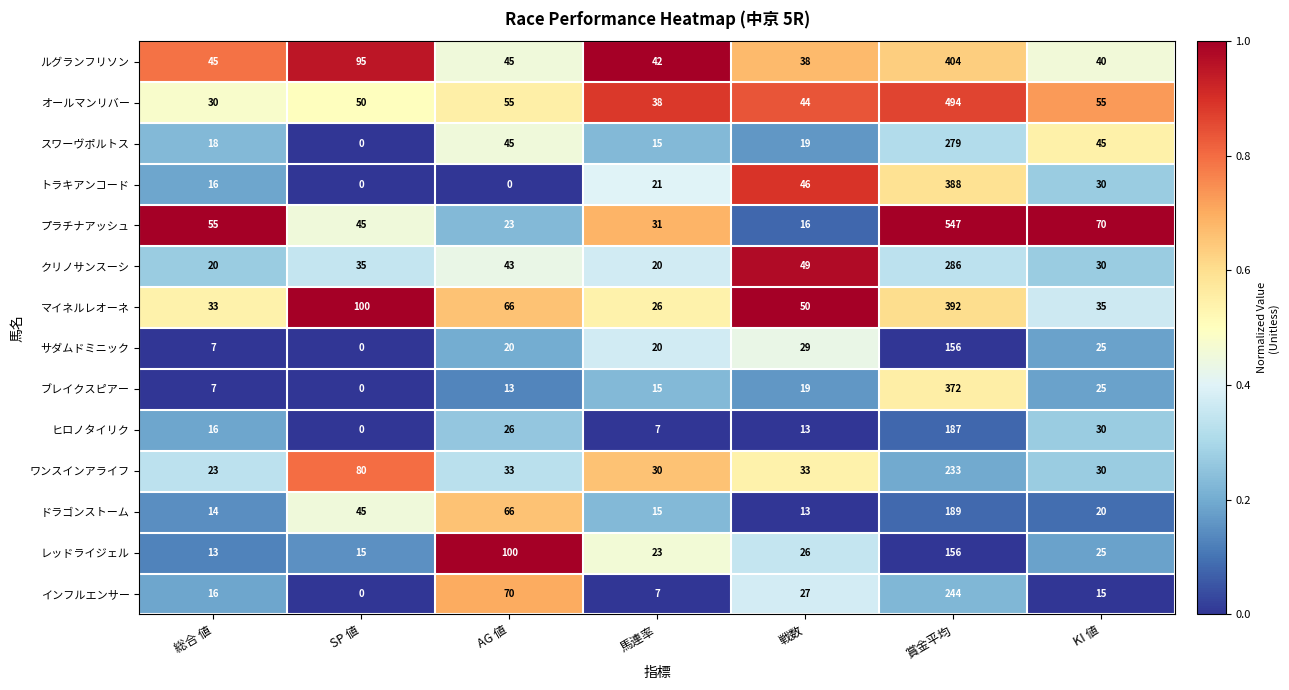

What is the difference between the maximum and minimum values in the レッドライジェル series?

143